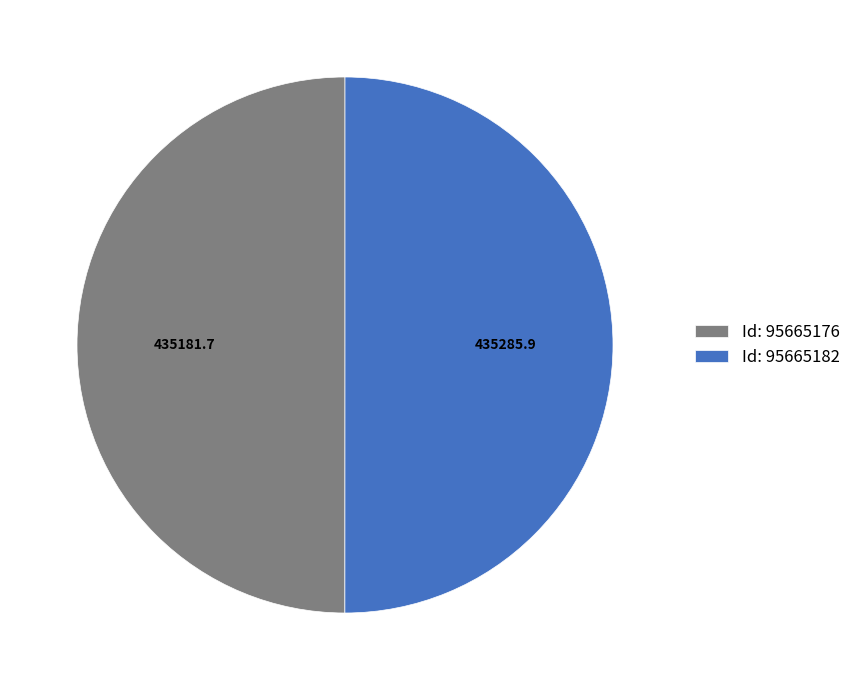

Is it true that Id: 95665176 is 50% of the pie?

True